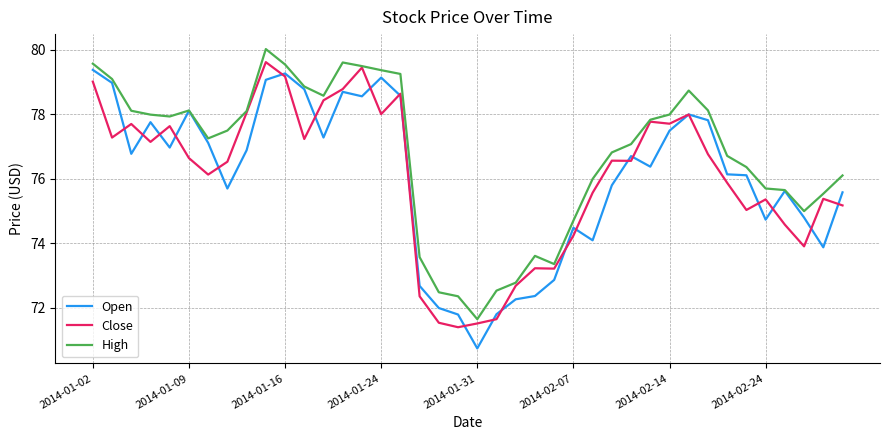

What is the smallest value displayed?

70.7